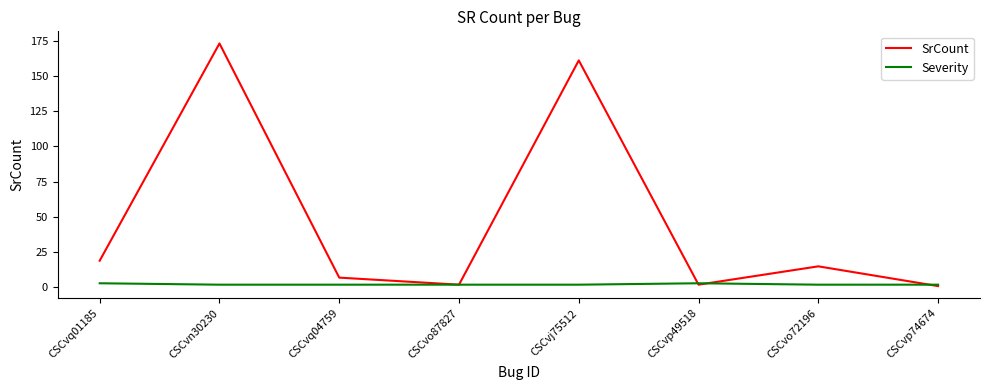

The SrCount series shows 10 at CSCvq01185. True or false?

False